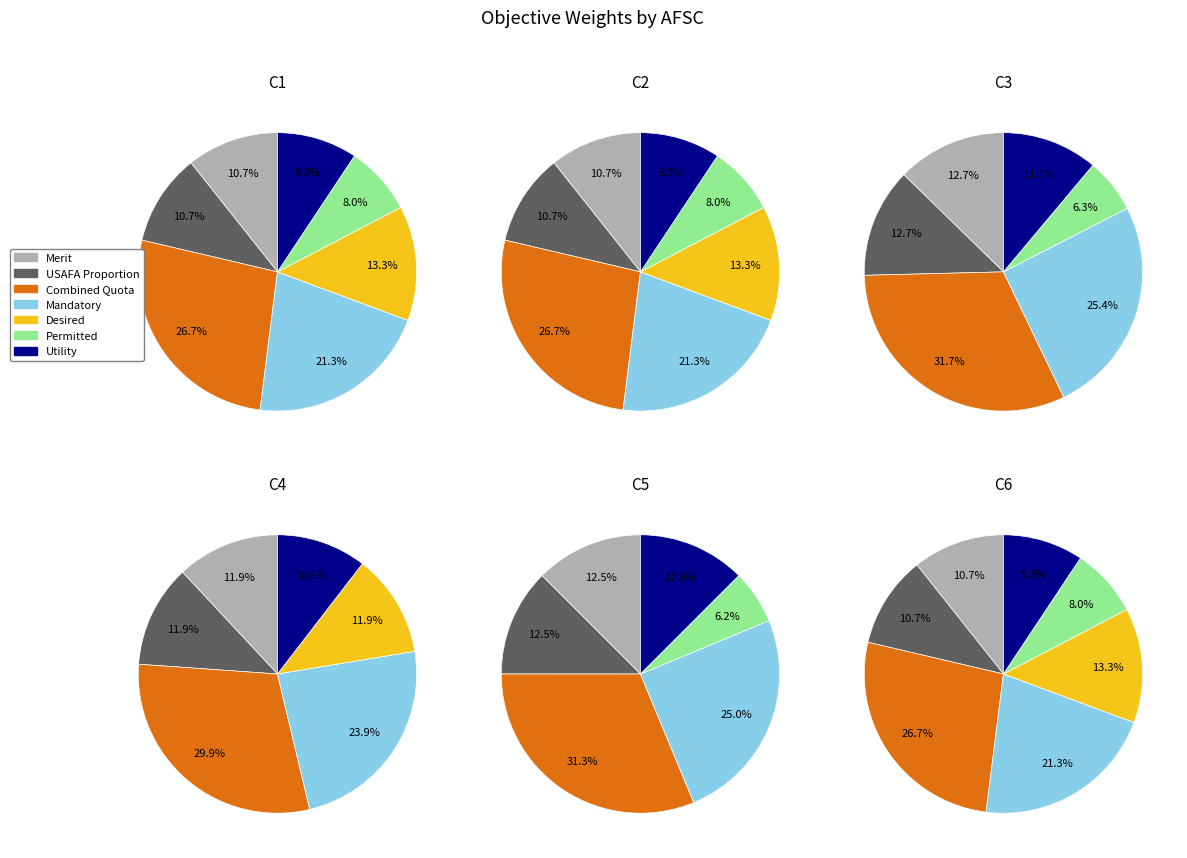

Is it true that Merit is 26% of the pie?

False